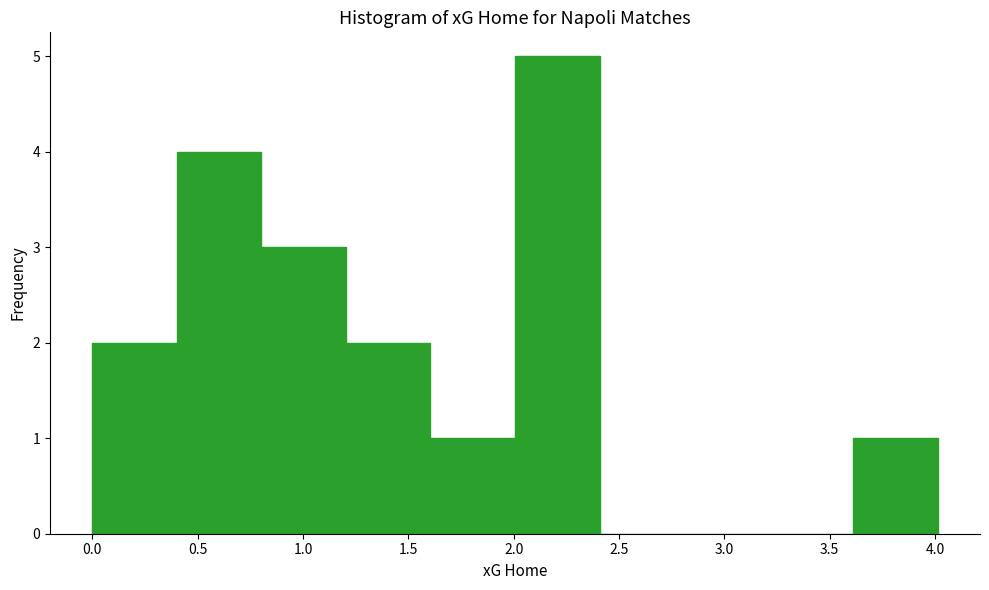

Reading left to right, transcribe this chart: for each bar, give the range it covers on the x-axis and its height. Neither the bar edges nor the heights are printed on the chart, so give them approximately, as read against the axes.

0.0 to 0.4: 2
0.4 to 0.8: 4
0.8 to 1.2: 3
1.2 to 1.6: 2
1.6 to 2.0: 1
2.0 to 2.4: 5
2.4 to 2.8: 0
2.8 to 3.2: 0
3.2 to 3.6: 0
3.6 to 4.0: 1